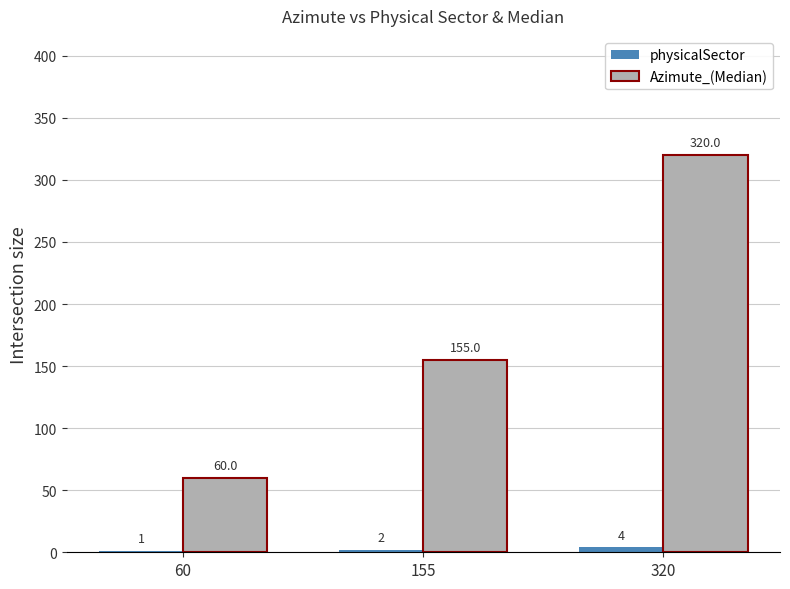

What is the sum of all Azimute_(Median) values?

535